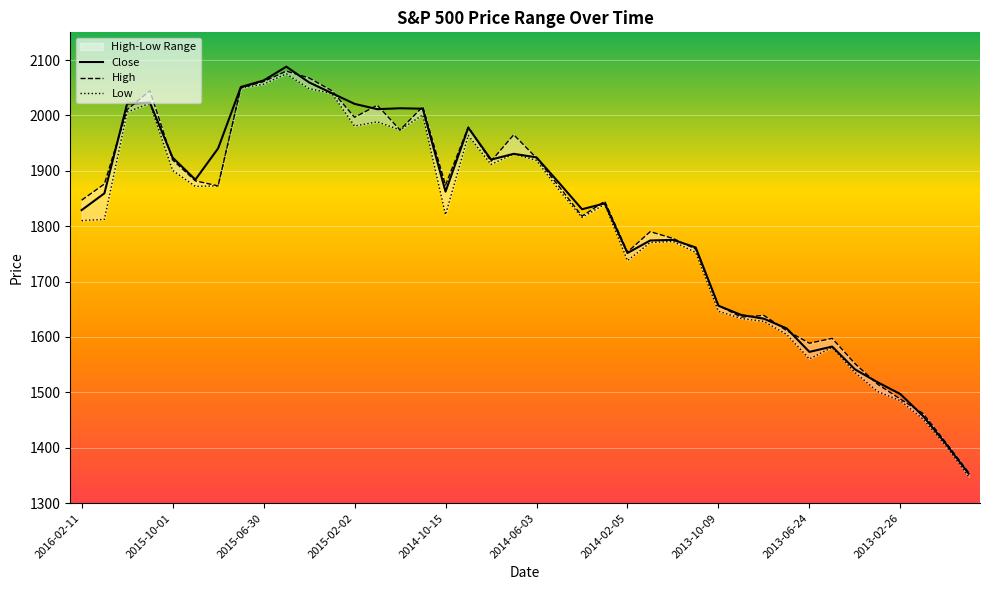

Rank the series by their maximum value, from lowest to highest.

Low, High, Close